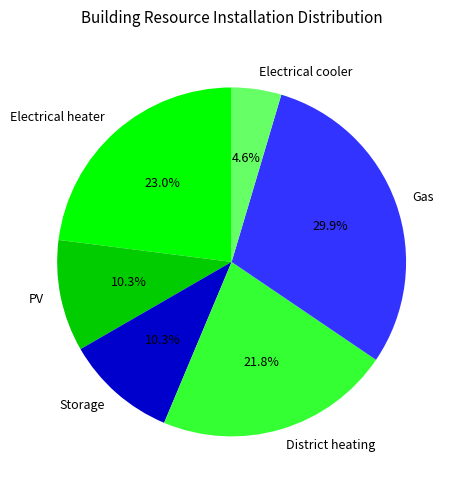

Count the number of slices in the pie.

6